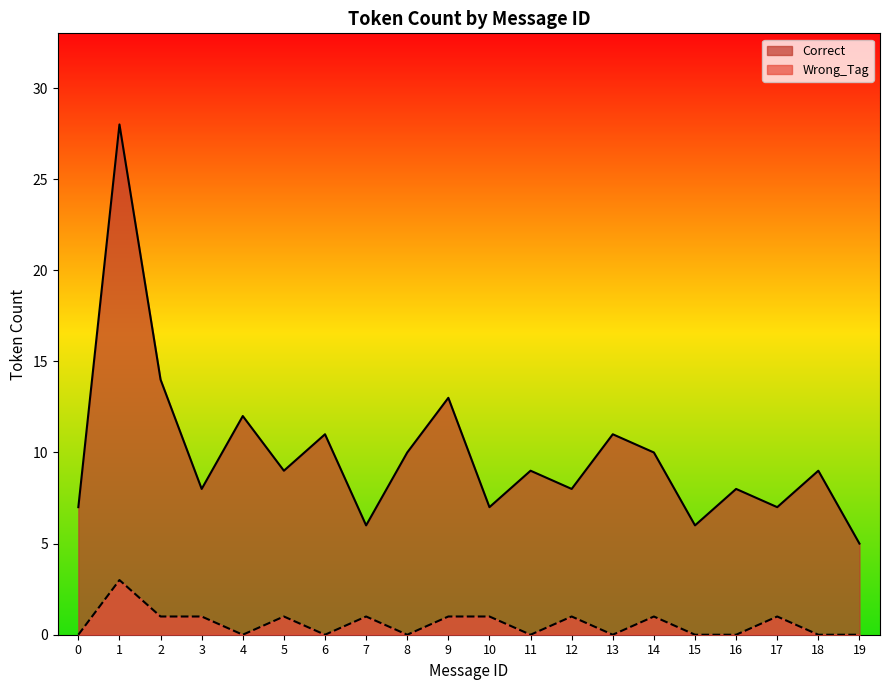

The value of Wrong_Tag at 10 is 2. True or false?

False